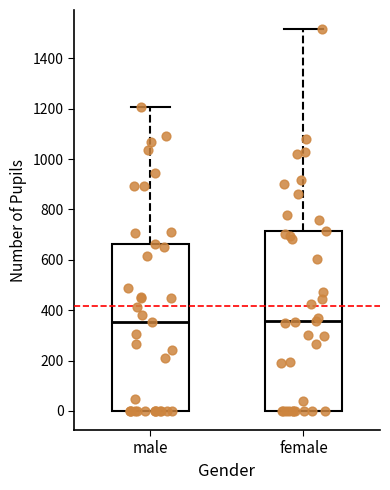

Where is the lower edge of the box for male on the y-axis? The values are not printed on the chart, so give them approximately, as read against the axis.

0